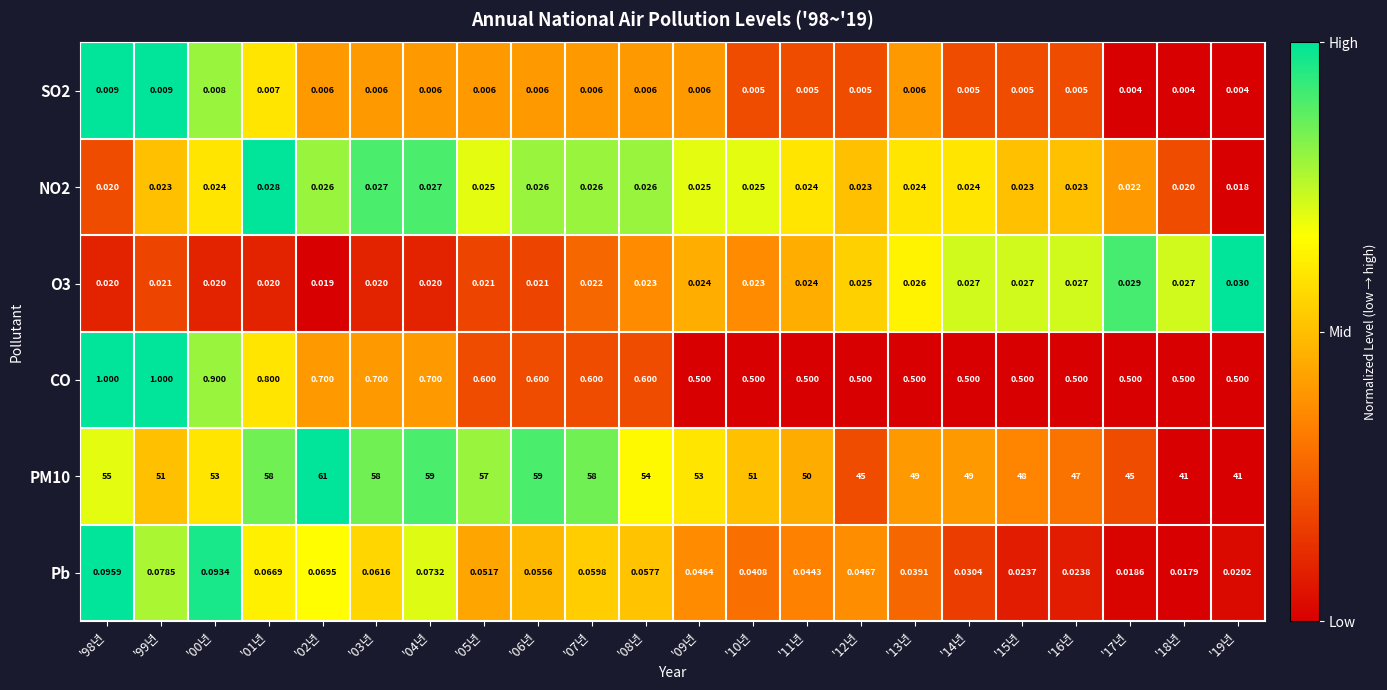

Reading left to right, transcribe all the data shown in this chart.

SO2: '98년=0.0	'99년=0.0	'00년=0.0	'01년=0.0	'02년=0.0	'03년=0.0	'04년=0.0	'05년=0.0	'06년=0.0	'07년=0.0	'08년=0.0	'09년=0.0	'10년=0.0	'11년=0.0	'12년=0.0	'13년=0.0	'14년=0.0	'15년=0.0	'16년=0.0	'17년=0.0	'18년=0.0	'19년=0.0
NO2: '98년=0.0	'99년=0.0	'00년=0.0	'01년=0.0	'02년=0.0	'03년=0.0	'04년=0.0	'05년=0.0	'06년=0.0	'07년=0.0	'08년=0.0	'09년=0.0	'10년=0.0	'11년=0.0	'12년=0.0	'13년=0.0	'14년=0.0	'15년=0.0	'16년=0.0	'17년=0.0	'18년=0.0	'19년=0.0
O3: '98년=0.0	'99년=0.0	'00년=0.0	'01년=0.0	'02년=0.0	'03년=0.0	'04년=0.0	'05년=0.0	'06년=0.0	'07년=0.0	'08년=0.0	'09년=0.0	'10년=0.0	'11년=0.0	'12년=0.0	'13년=0.0	'14년=0.0	'15년=0.0	'16년=0.0	'17년=0.0	'18년=0.0	'19년=0.0
CO: '98년=1.0	'99년=1.0	'00년=0.9	'01년=0.8	'02년=0.7	'03년=0.7	'04년=0.7	'05년=0.6	'06년=0.6	'07년=0.6	'08년=0.6	'09년=0.5	'10년=0.5	'11년=0.5	'12년=0.5	'13년=0.5	'14년=0.5	'15년=0.5	'16년=0.5	'17년=0.5	'18년=0.5	'19년=0.5
PM10: '98년=55.0	'99년=51.0	'00년=53.0	'01년=58.0	'02년=61.0	'03년=58.0	'04년=59.0	'05년=57.0	'06년=59.0	'07년=58.0	'08년=54.0	'09년=53.0	'10년=51.0	'11년=50.0	'12년=45.0	'13년=49.0	'14년=49.0	'15년=48.0	'16년=47.0	'17년=45.0	'18년=41.0	'19년=41.0
Pb: '98년=0.1	'99년=0.1	'00년=0.1	'01년=0.1	'02년=0.1	'03년=0.1	'04년=0.1	'05년=0.1	'06년=0.1	'07년=0.1	'08년=0.1	'09년=0.0	'10년=0.0	'11년=0.0	'12년=0.0	'13년=0.0	'14년=0.0	'15년=0.0	'16년=0.0	'17년=0.0	'18년=0.0	'19년=0.0